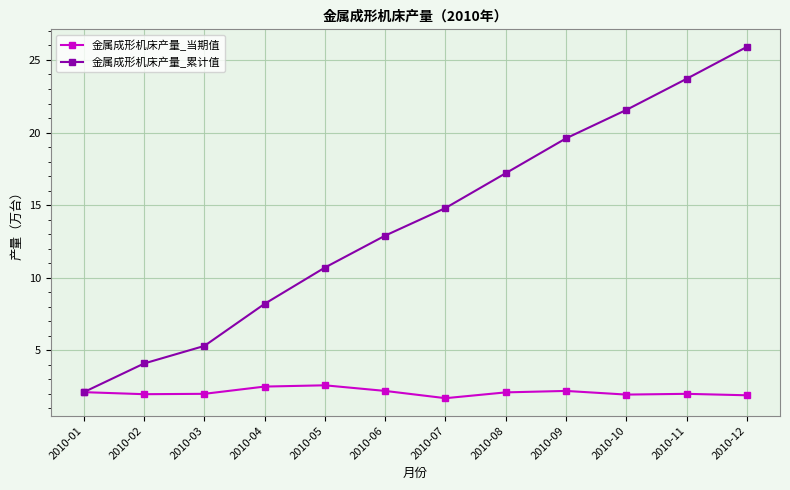

Is it true that 金属成形机床产量_当期值 equals 2.2 at 2010-06?

True